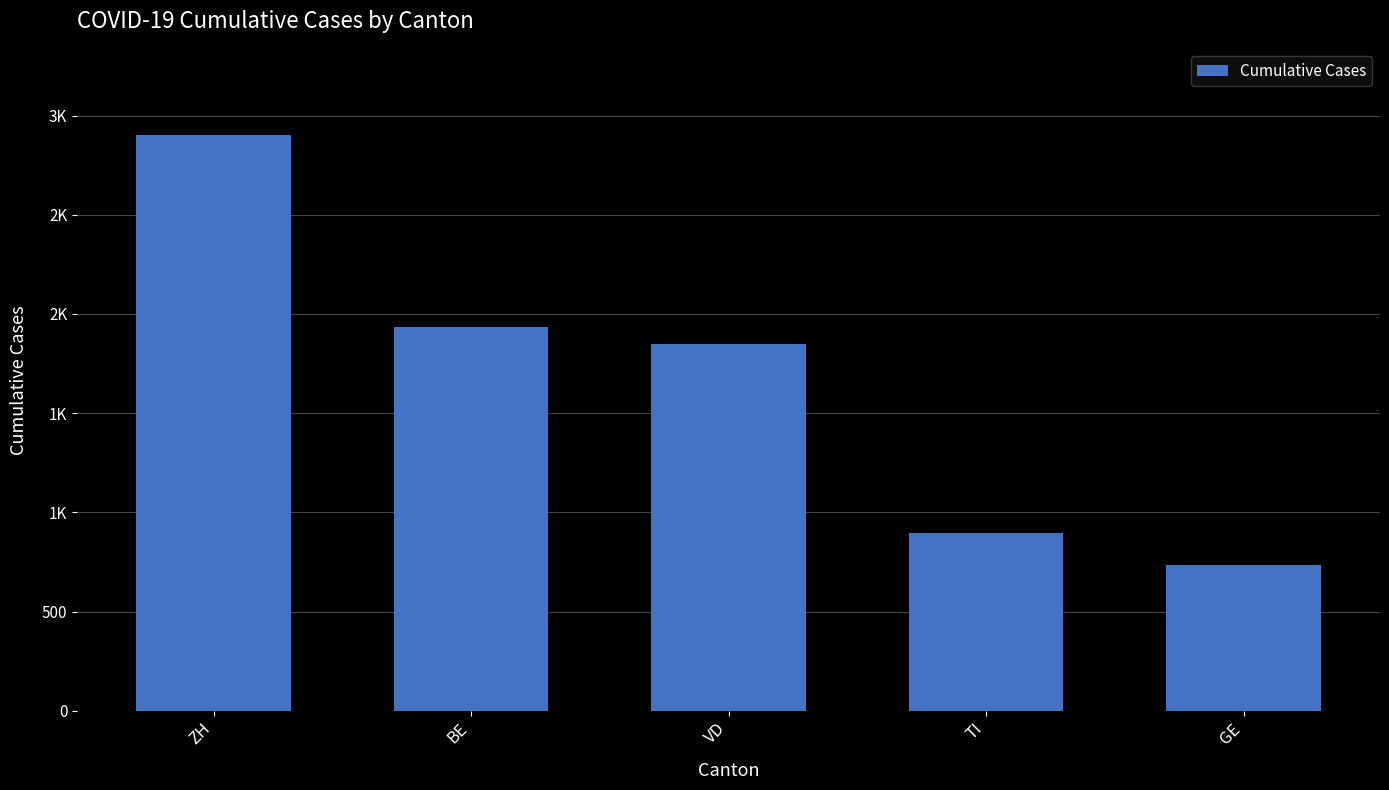

Approximately how many times larger is the value at GE compared to TI?

0.8